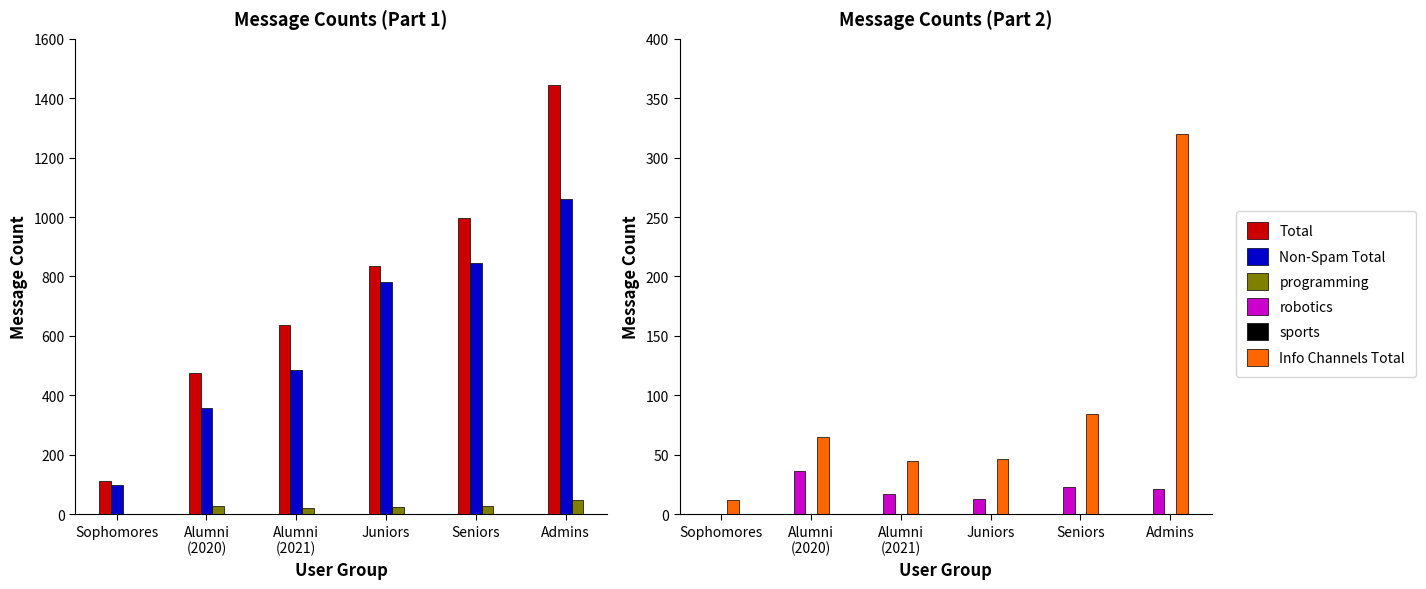

What is the label of the 6th bar from the left?

Admins